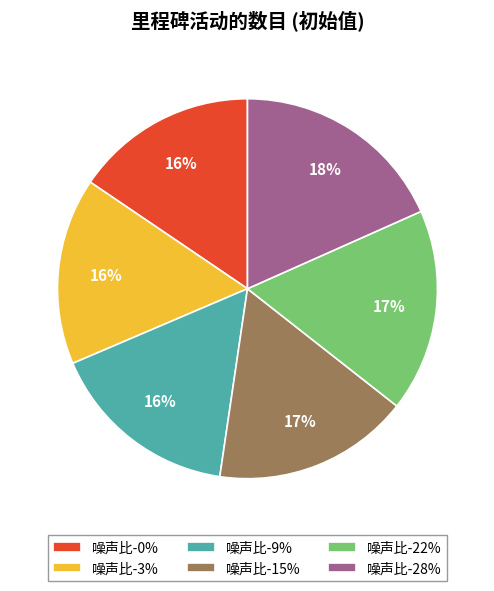

The 噪声比-28% slice represents 5% of the pie. True or false?

False